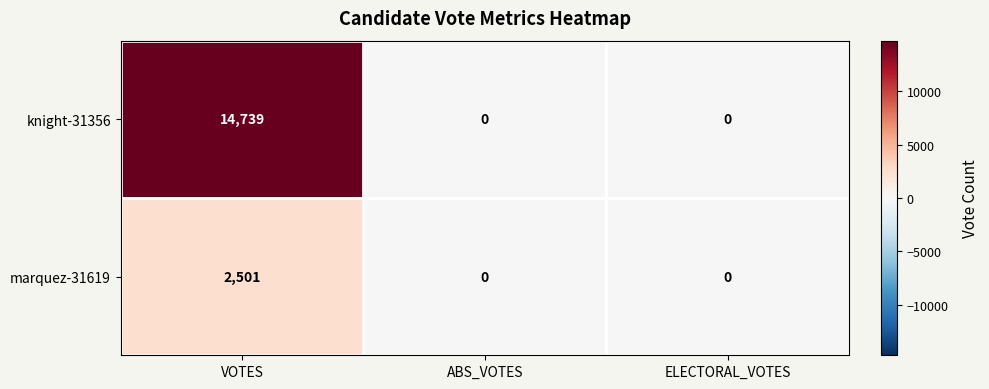

Rank the series by their average value, from highest to lowest.

knight-31356, marquez-31619